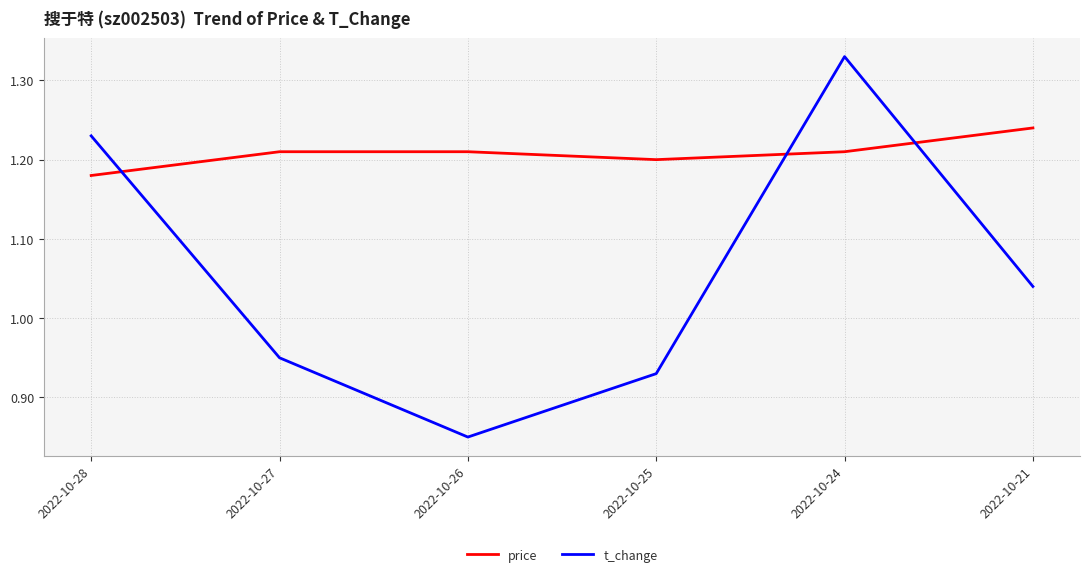

Where do price and t_change first cross each other?

2022-10-28 and 2022-10-27